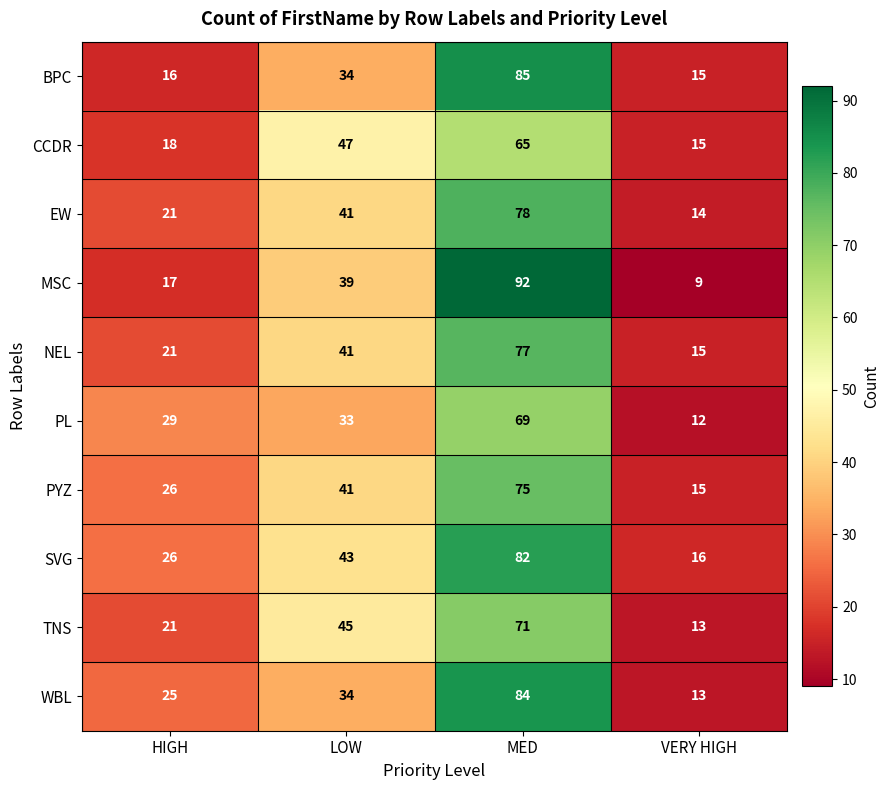

At which category is the sum across all series the highest?

MED